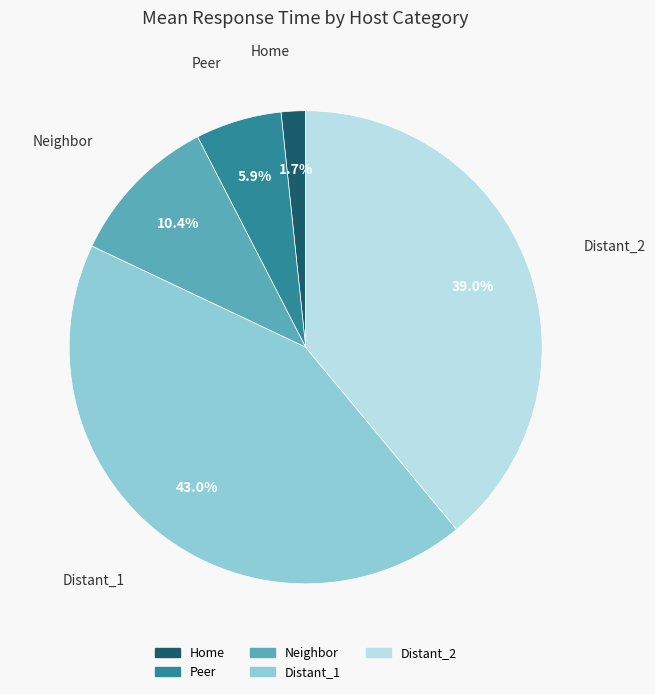

True or false: Distant_1 accounts for 31% of the total.

False